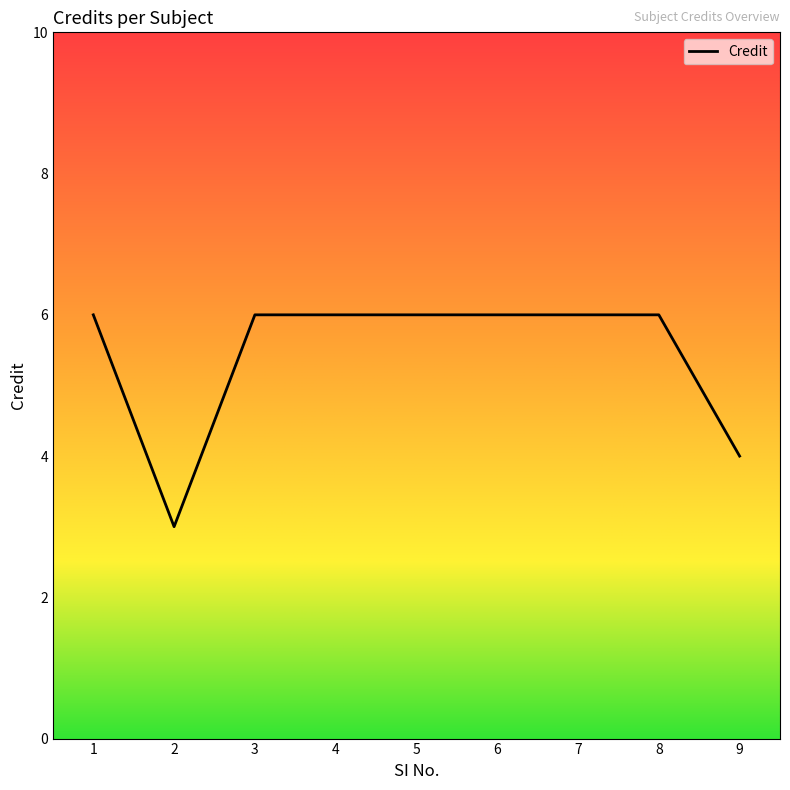

Approximately how many times larger is the value at 3 compared to 8?

1.0